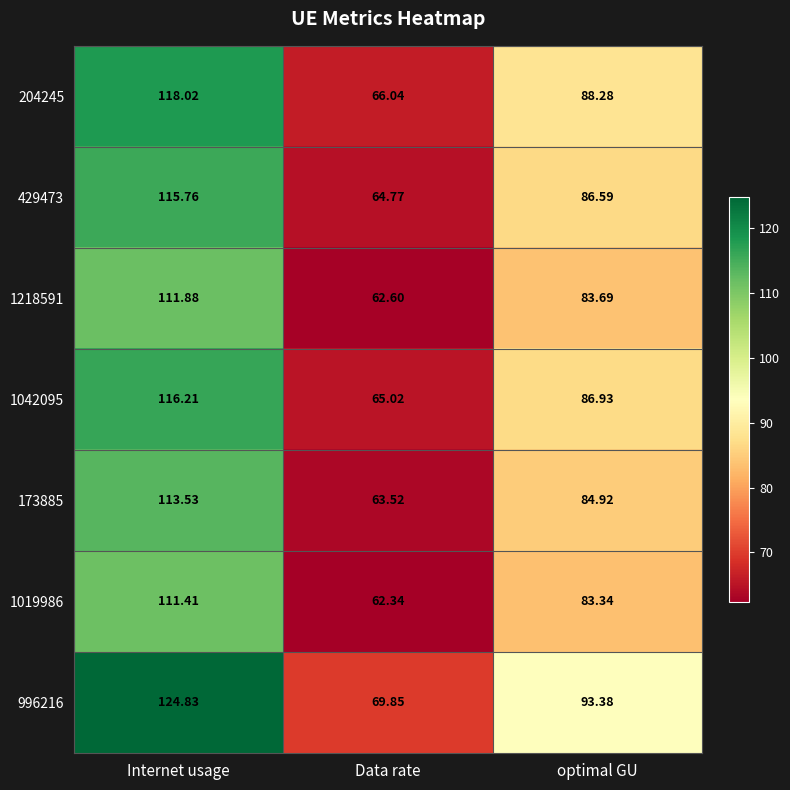

At how many categories does at least one series exceed 107?

1